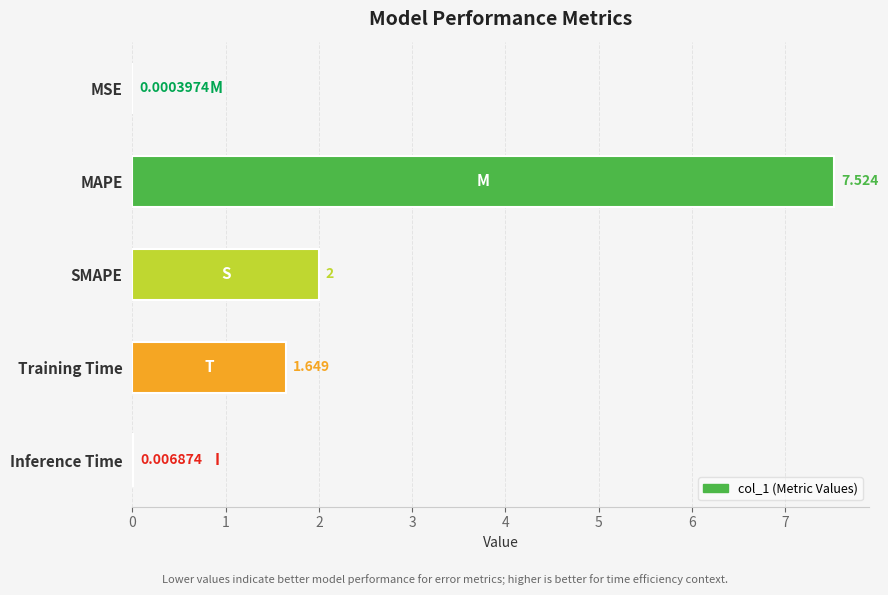

Which category has the highest value across all series?

MAPE